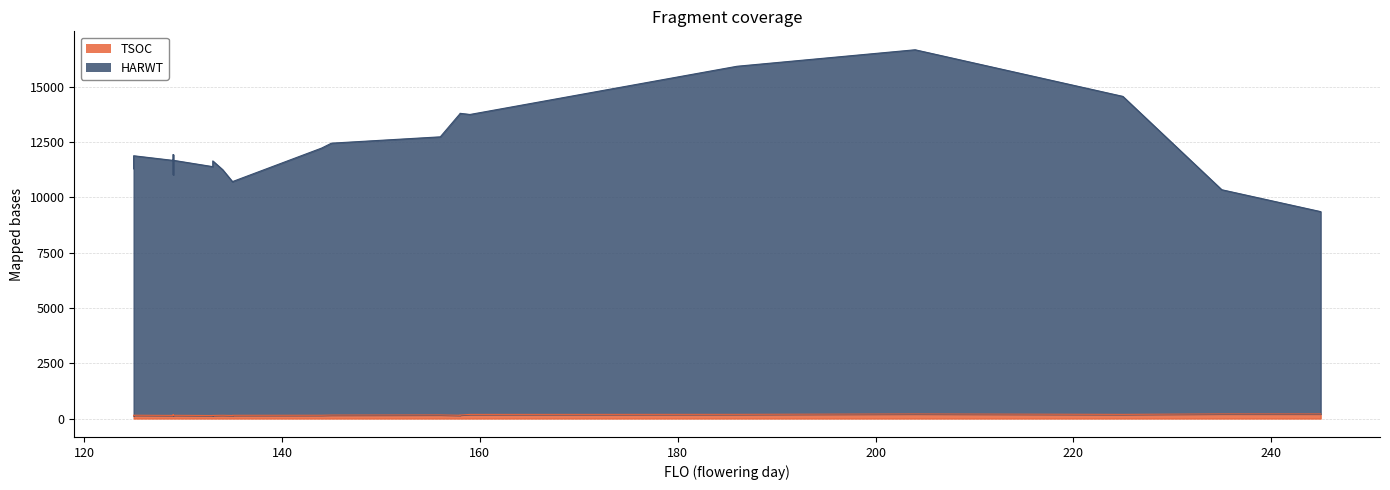

What is the sum of all HARWT values?

289440